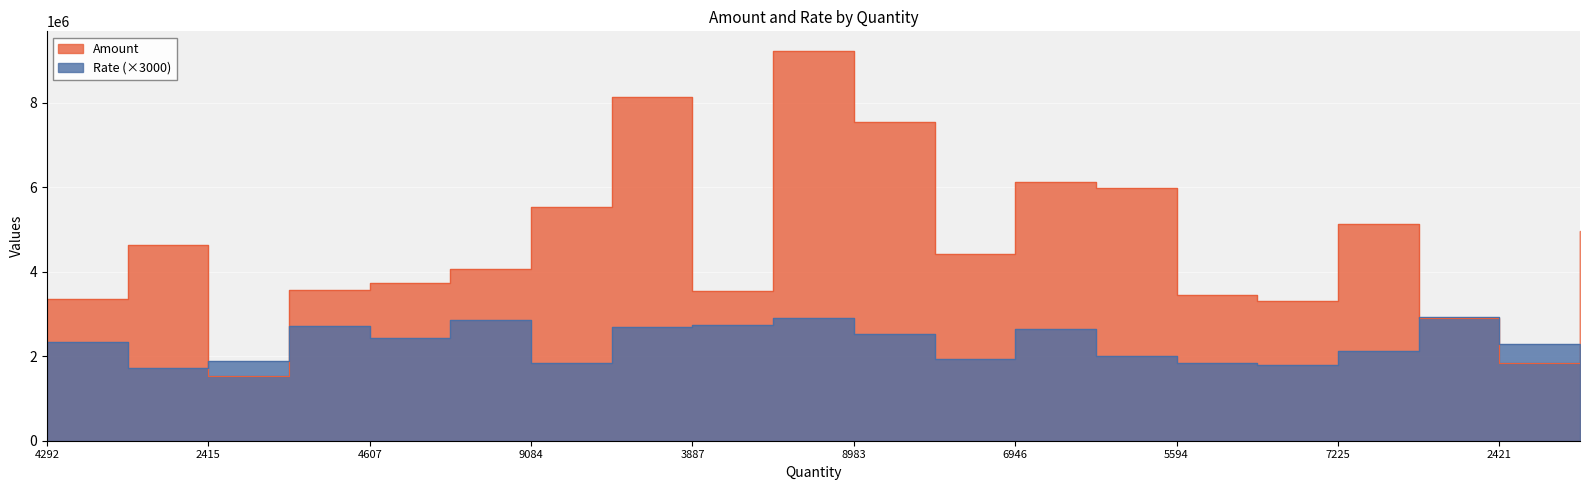

At which label does Amount first exceed 4431556?

8037